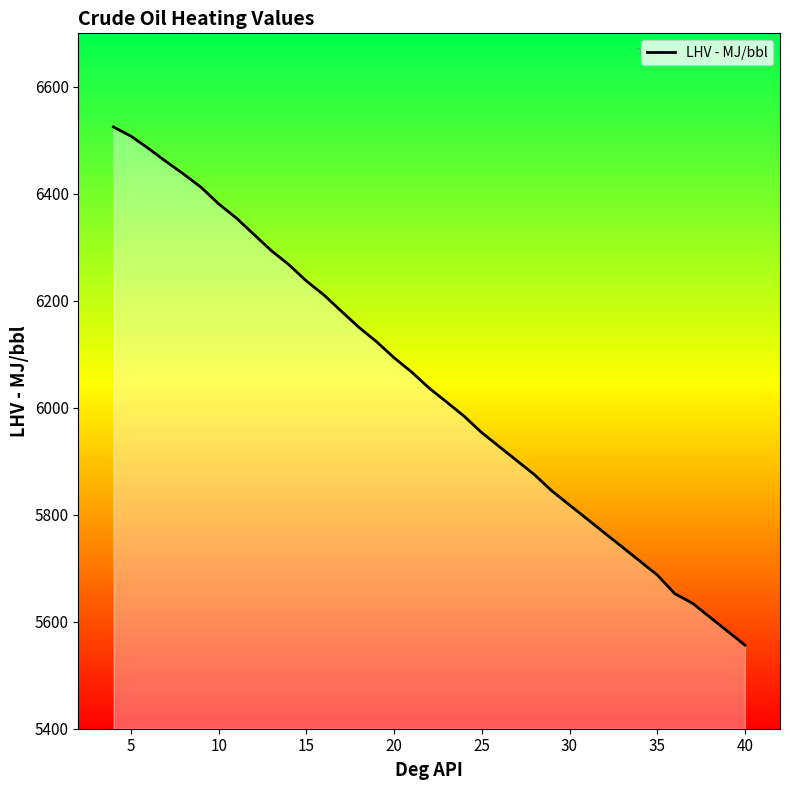

What is the difference between the maximum and minimum values?

968.7